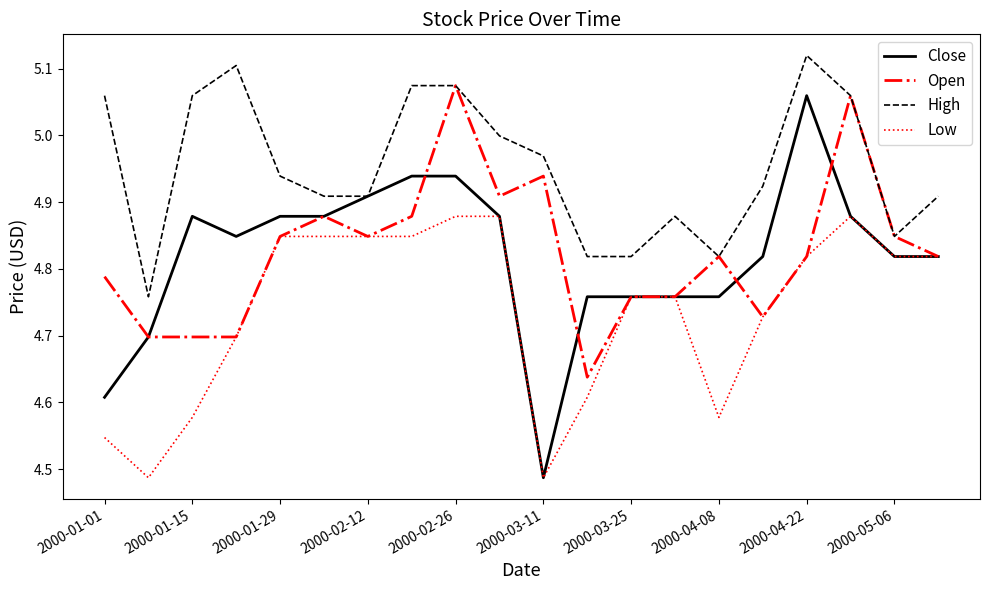

Which series has the largest total across all categories?

High